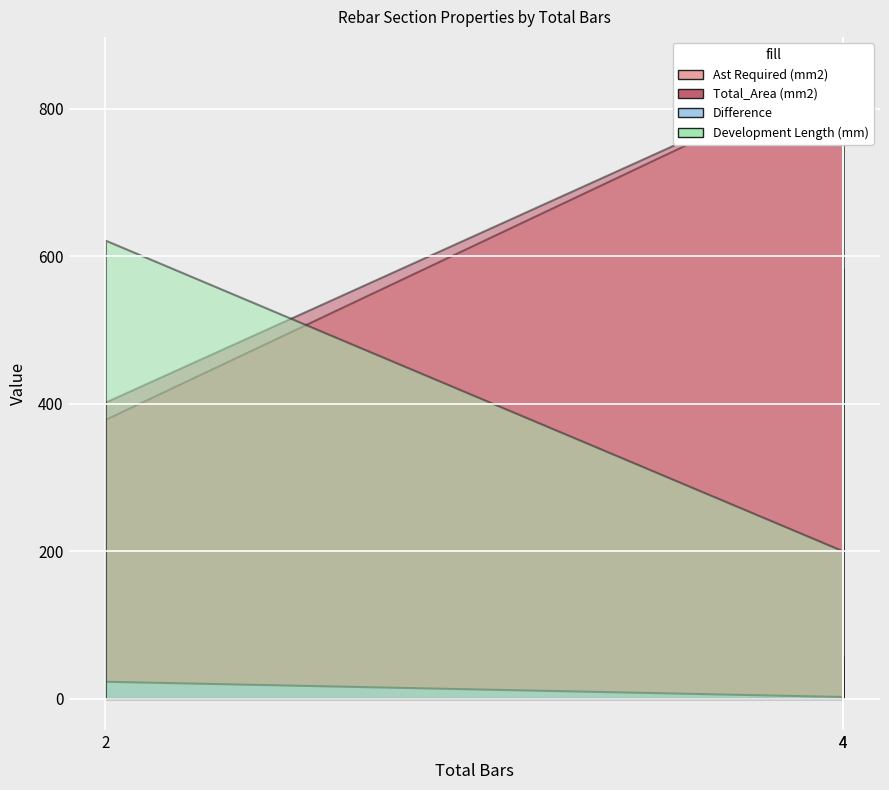

What is the minimum value shown in the chart?

2.7